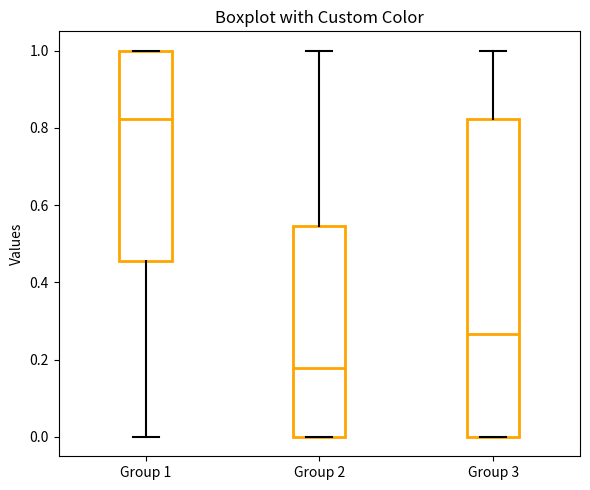

Reading left to right, read every box against the y-axis: the position of its median line, the range the box covers, and the ends of its whiskers. The values are not printed on the chart, so give them approximately, as read against the axis.

Group 1: median 0.82, box 0.46 to 1.00, whiskers 0.00 to 1.00
Group 2: median 0.18, box 0.00 to 0.54, whiskers 0.00 to 1.00
Group 3: median 0.26, box 0.00 to 0.82, whiskers 0.00 to 1.00